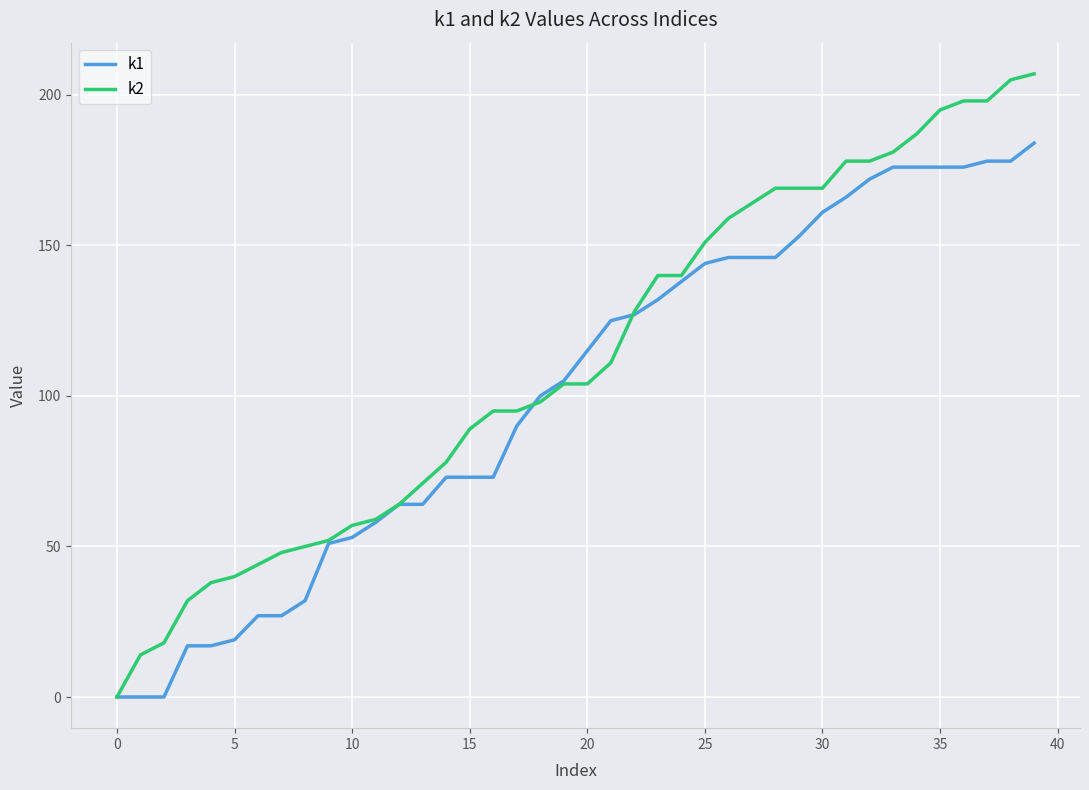

How many values in the k1 series are below 115?

20